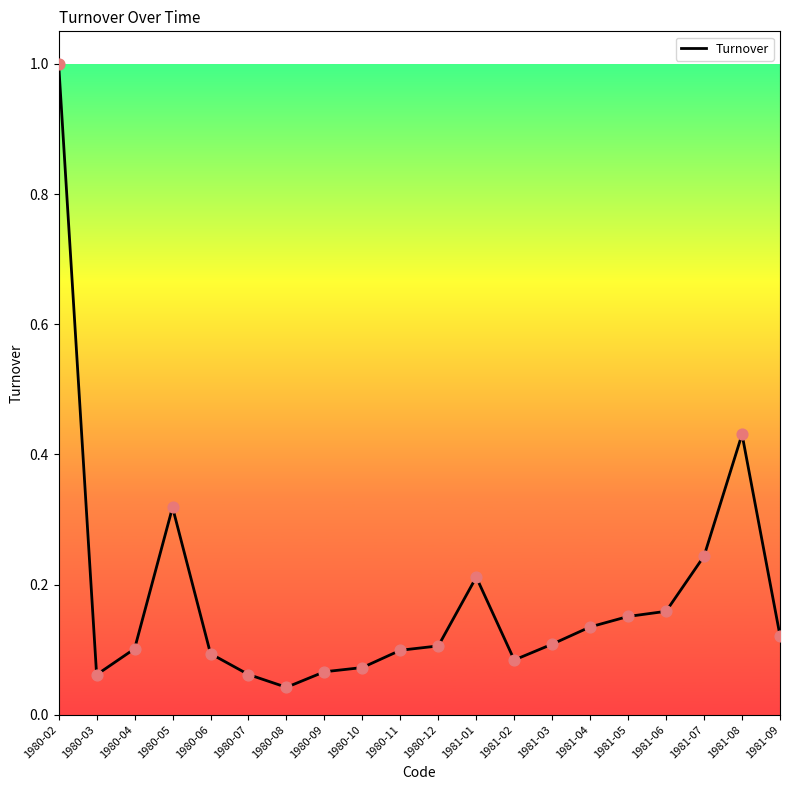

What is the change in value from 1981-01 to 1981-09?

-0.1